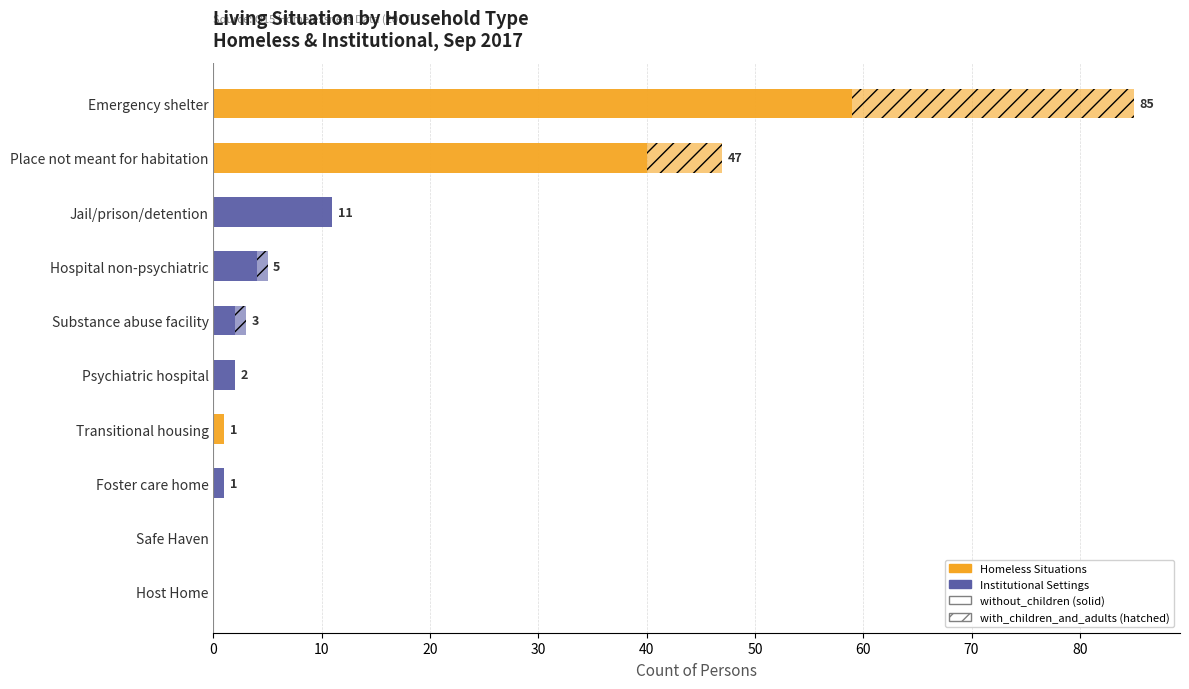

Count the number of data series in this chart.

2